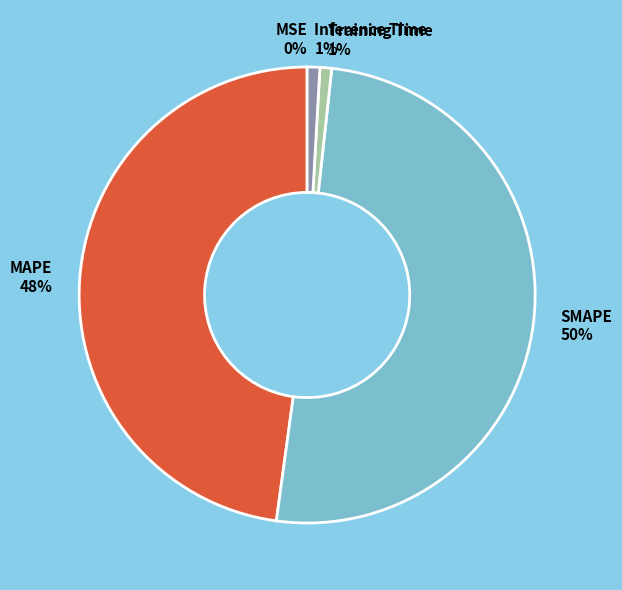

To the nearest percent, what is the average slice percentage?

20%